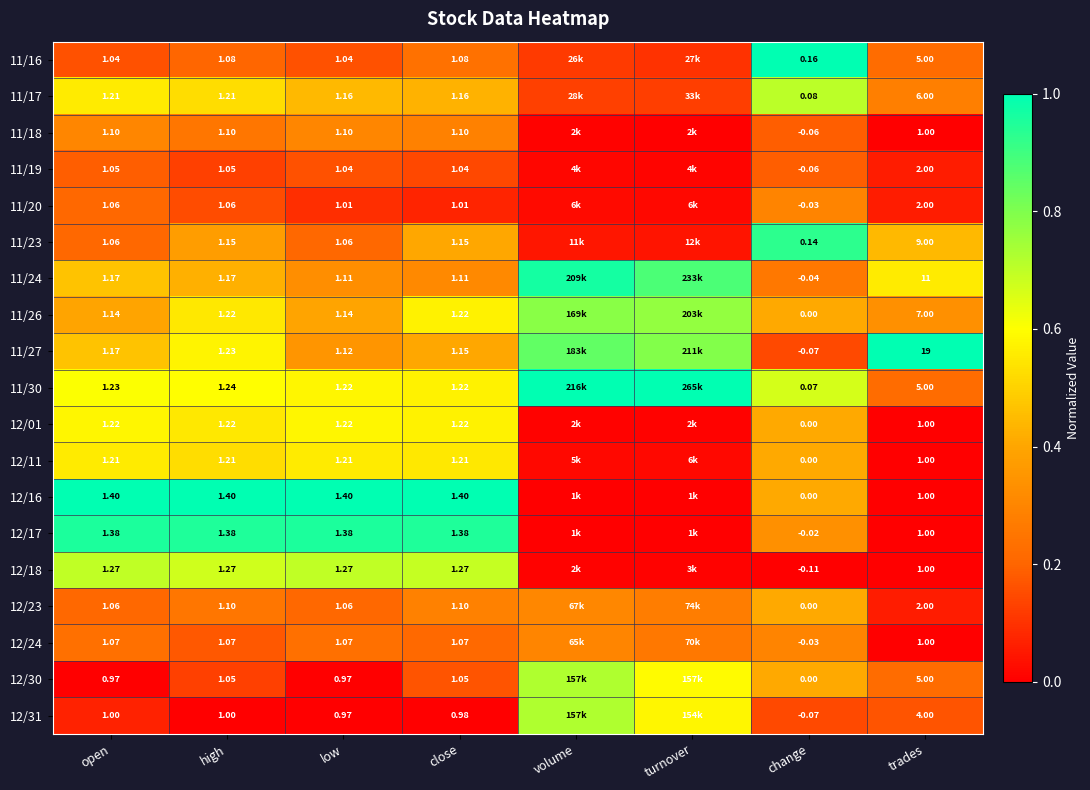

Is the value of 12/31 at open greater than the value of 11/20 at low?

No